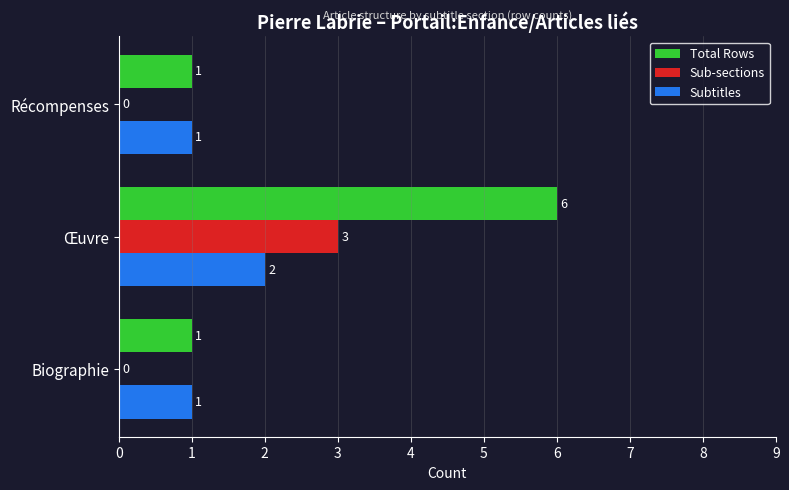

True or false: Subtitles has a value of 1 at Récompenses.

True